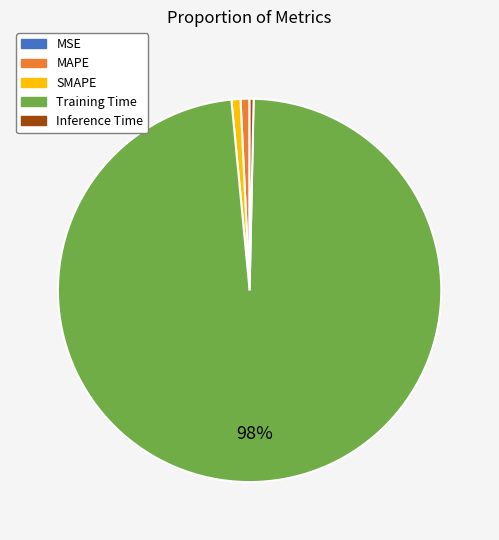

To the nearest percent, what is the average slice percentage?

20%